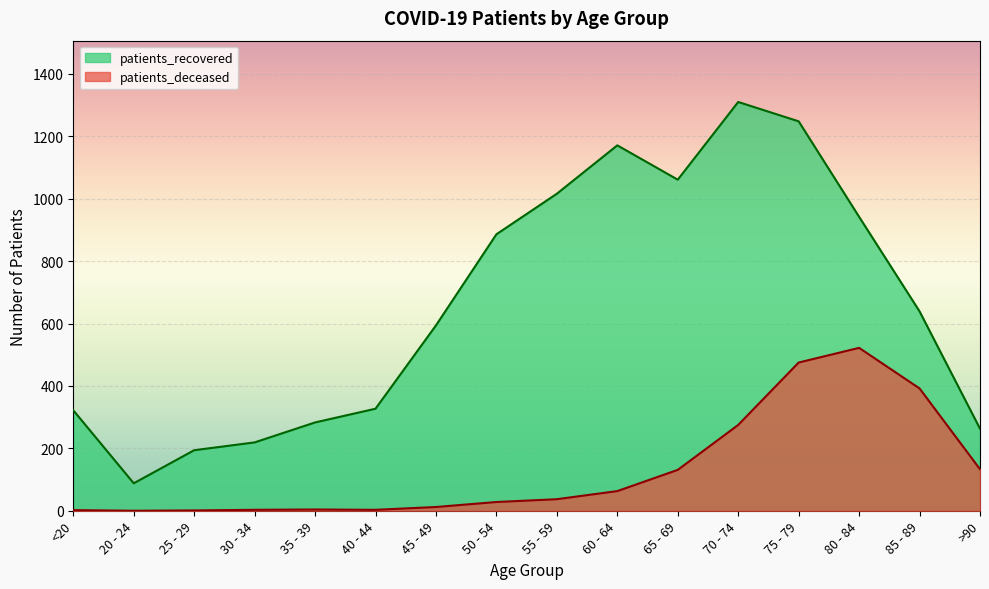

True or false: patients_recovered and patients_deceased intersect in this chart.

False